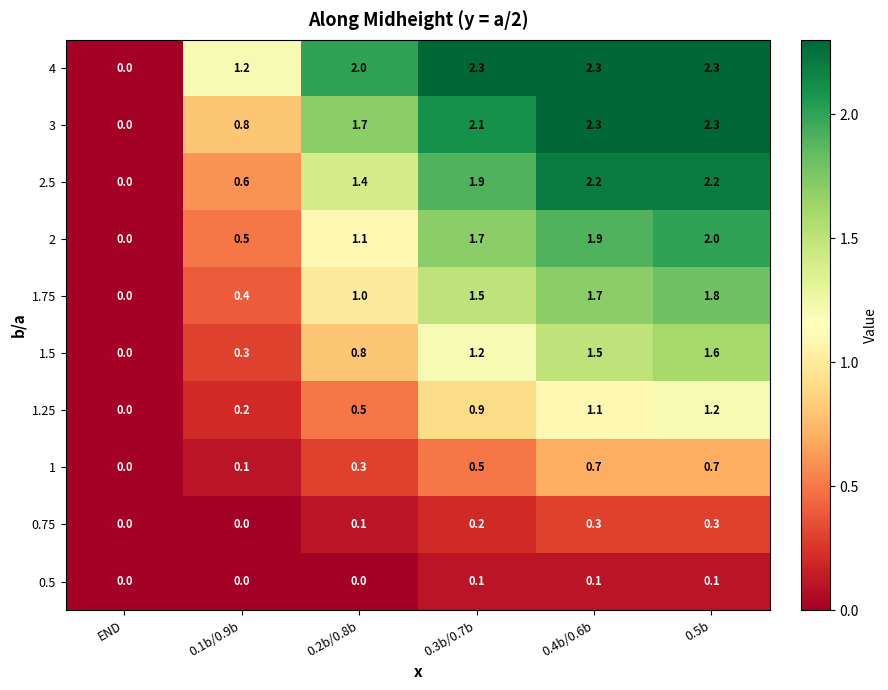

At 0.2b/0.8b, list the series in order from smallest to largest.

0.5, 0.75, 1, 1.25, 1.5, 1.75, 2, 2.5, 3, 4